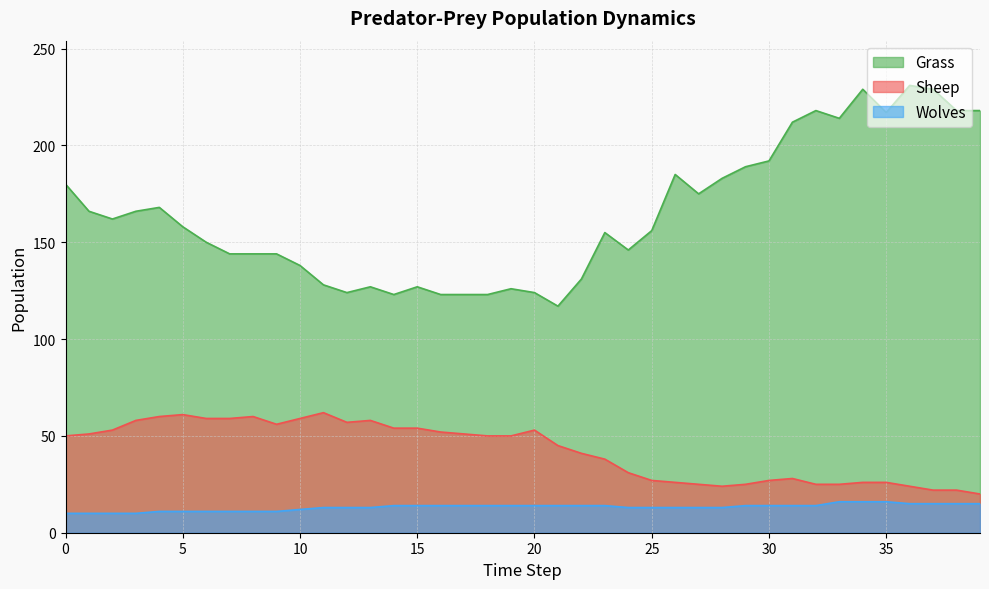

At 9, list the series in order from smallest to largest.

Wolves, Sheep, Grass